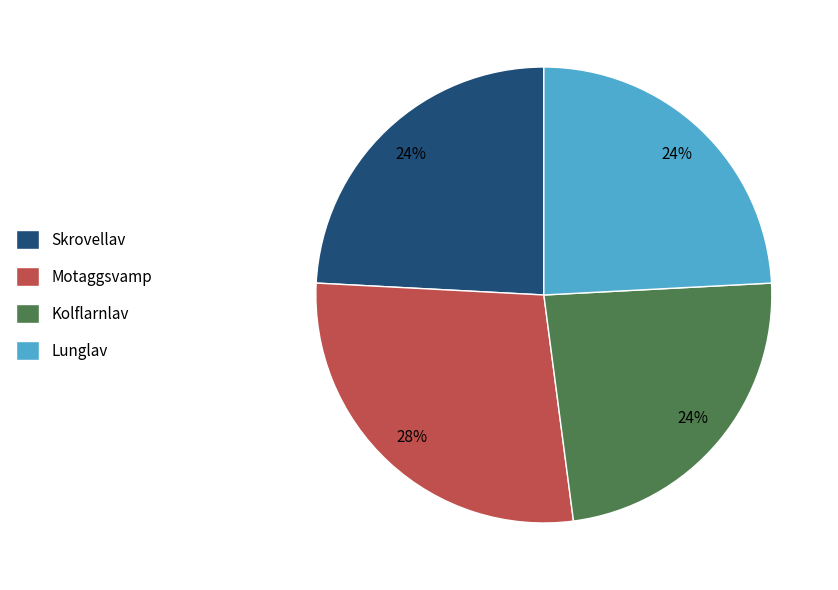

How many slices are in this pie chart?

4